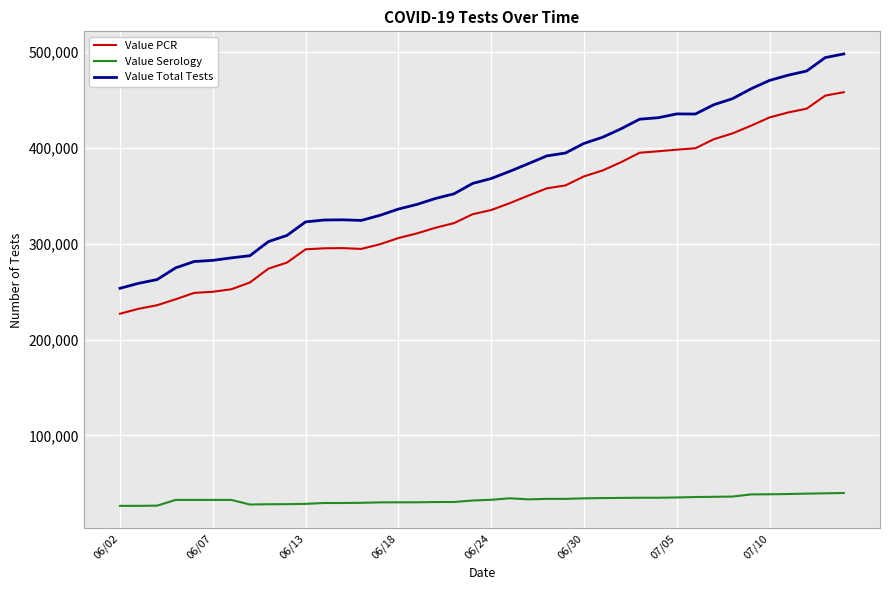

Which series has the largest range (max minus min)?

Value Total Tests